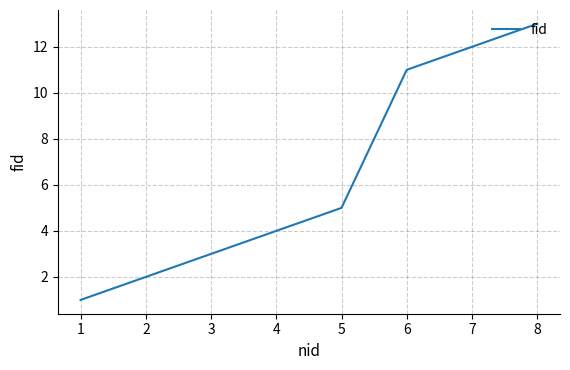

What is the difference between the values at 1 and 2?

1